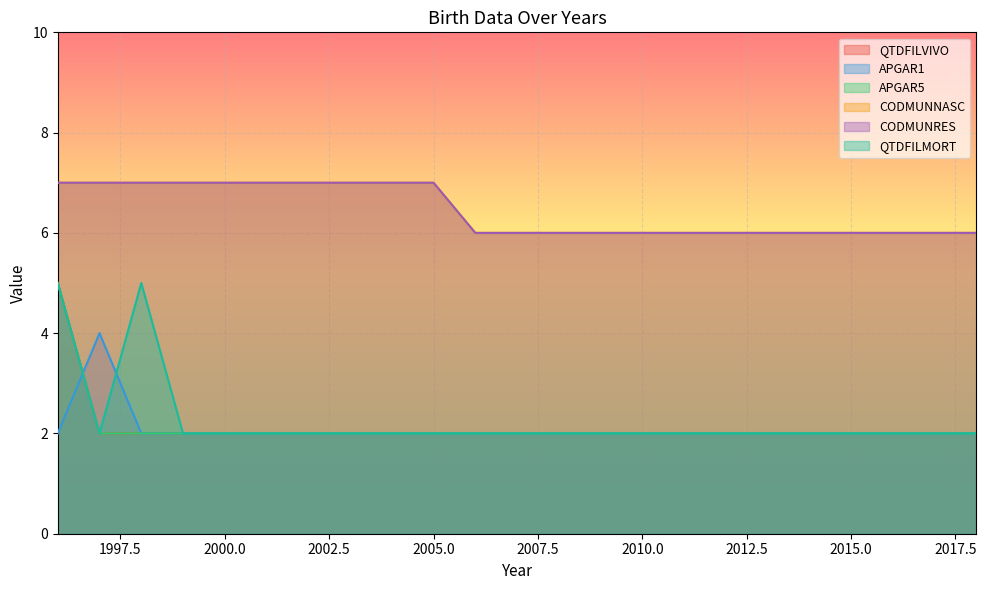

At which category is the sum across all series the highest?

1996